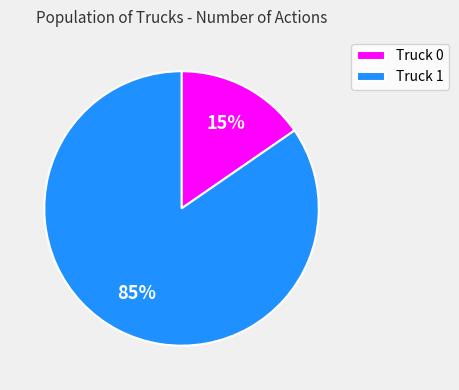

Which category has the biggest portion of the pie?

Truck 1